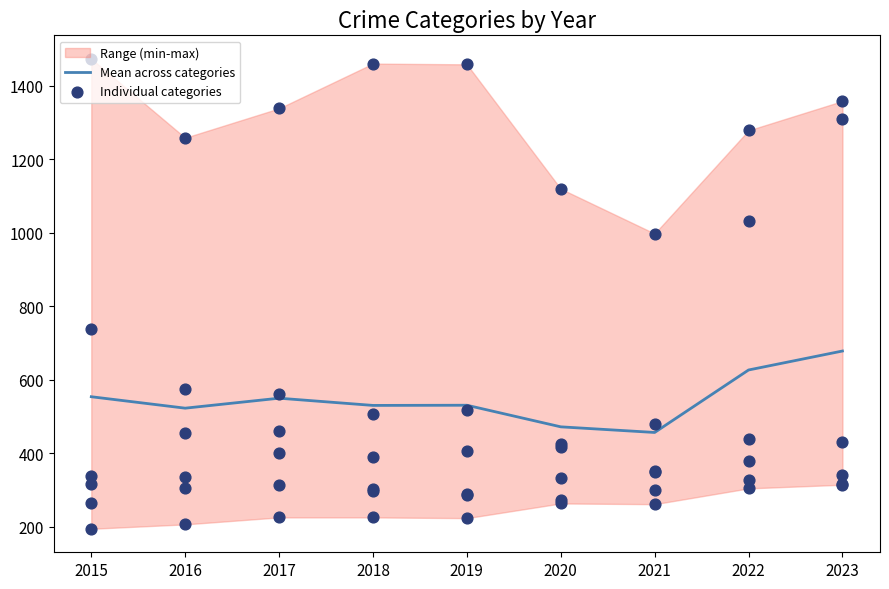

What is the maximum value for Mean across categories?

678.2